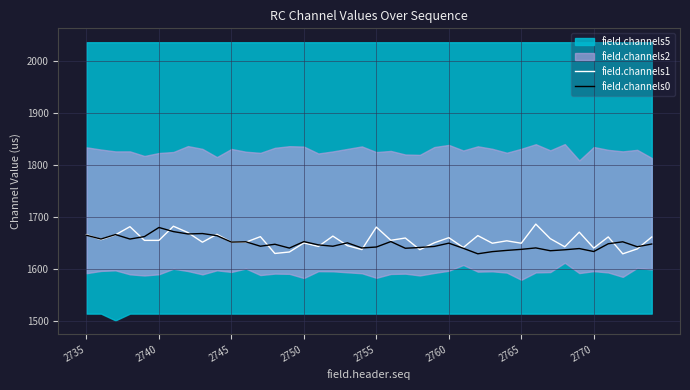

True or false: field.channels0 has a value of 1664.7 at 2735.

True